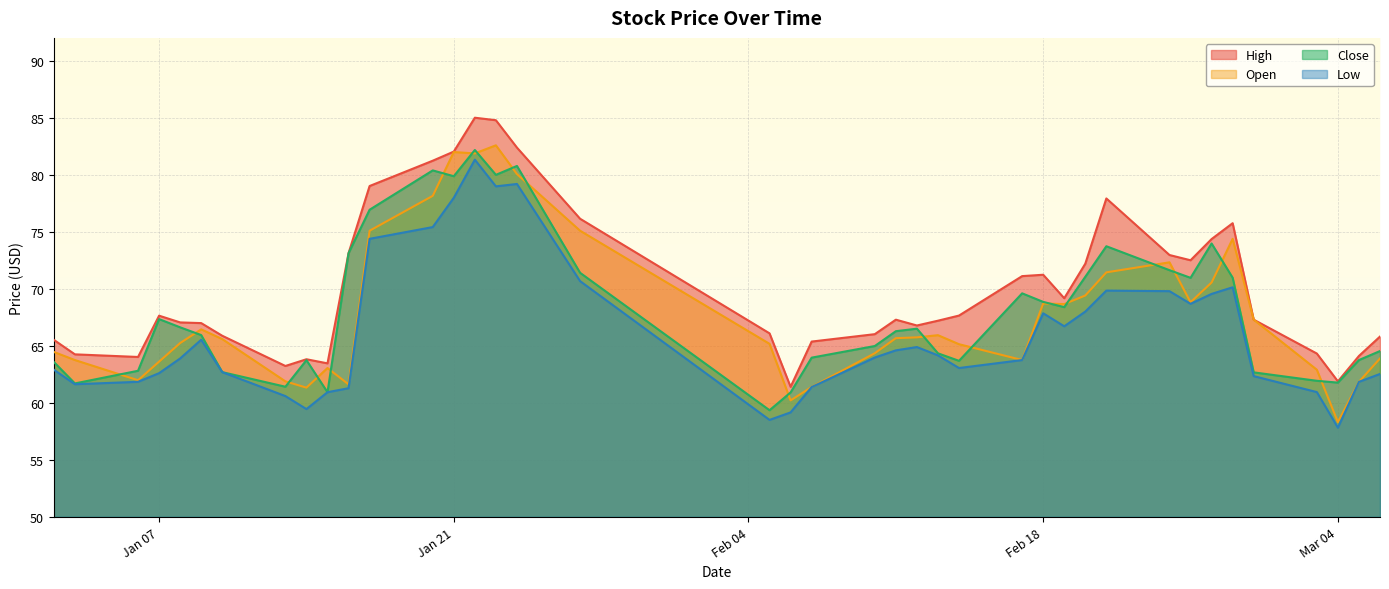

True or false: open has more than 2 interior local peaks.

True